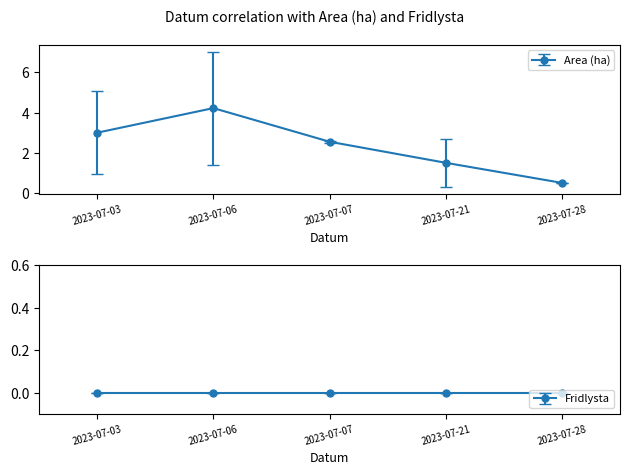

Between 2023-07-03 and 2023-07-21, which is larger?

2023-07-03